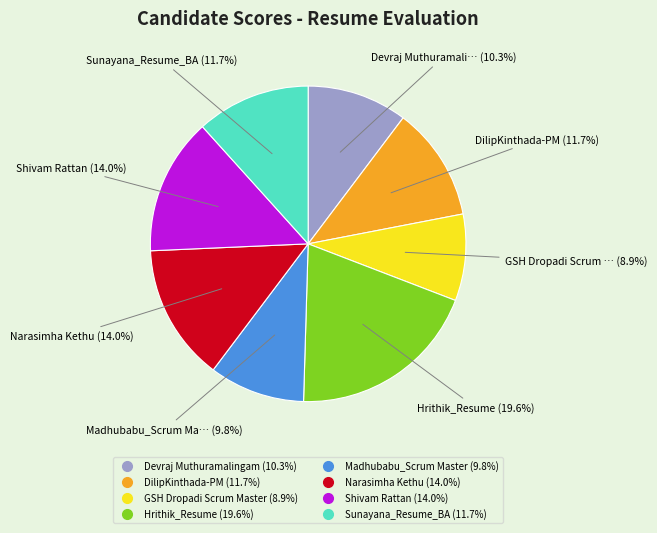

Which slice is the largest?

Hrithik_Resume